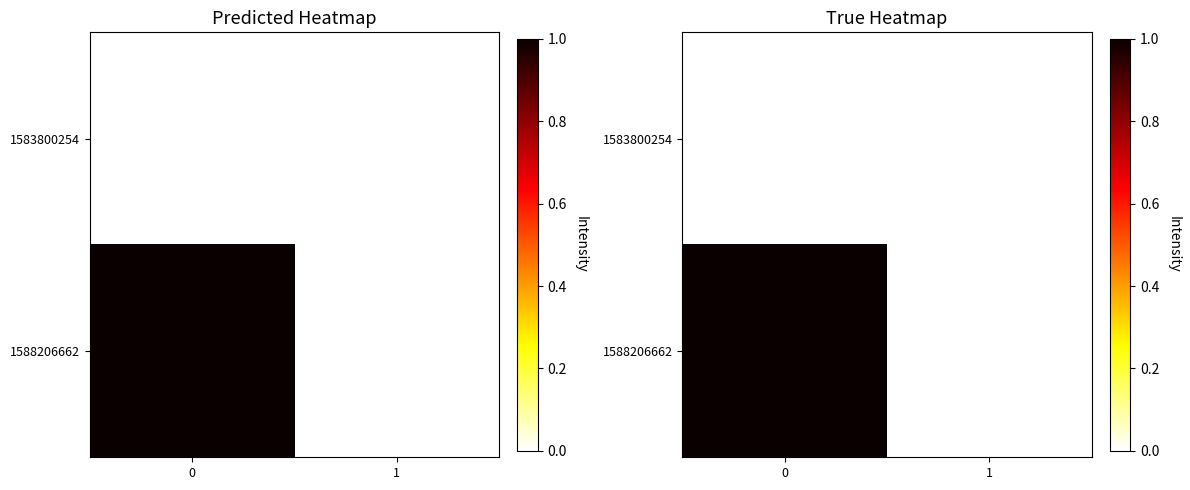

Rank the series at 1 from highest to lowest value.

1583800254, 1588206662